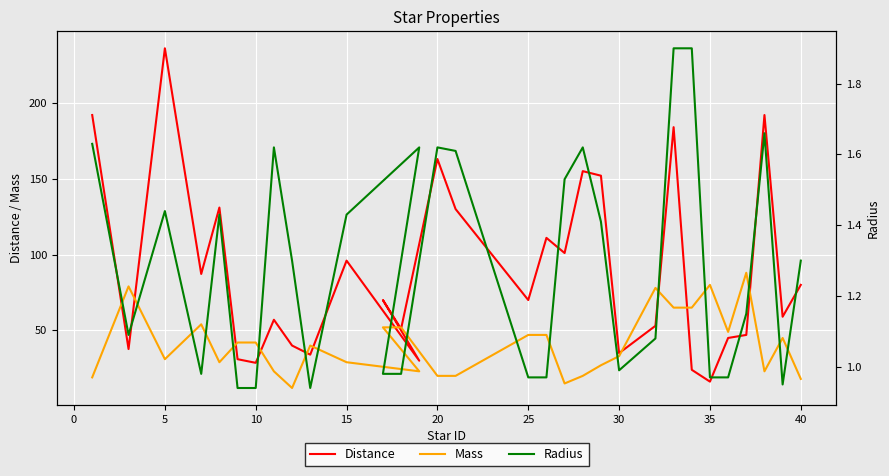

At which category does the chart reach its peak across all series?

5